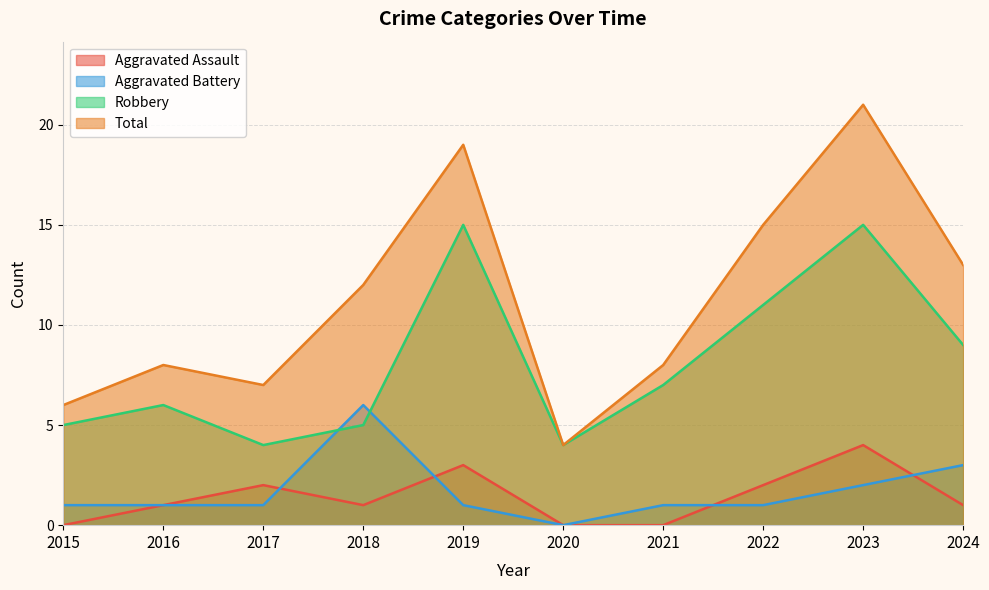

How many lines are shown in the chart?

4